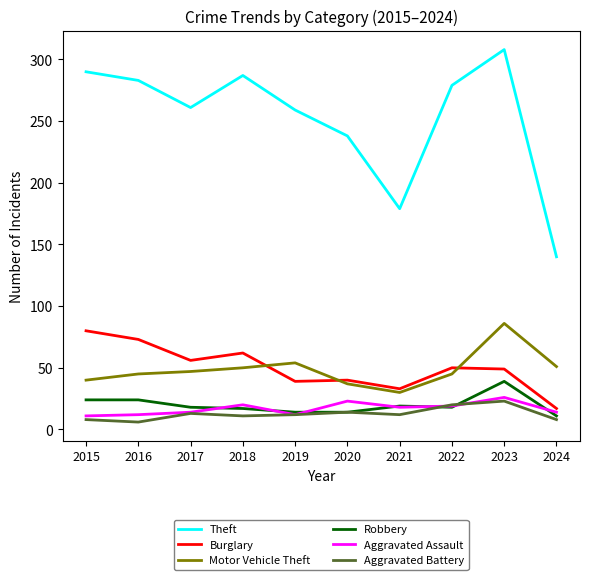

List the series in order of their peak value, highest first.

Theft, Motor Vehicle Theft, Burglary, Robbery, Aggravated Assault, Aggravated Battery